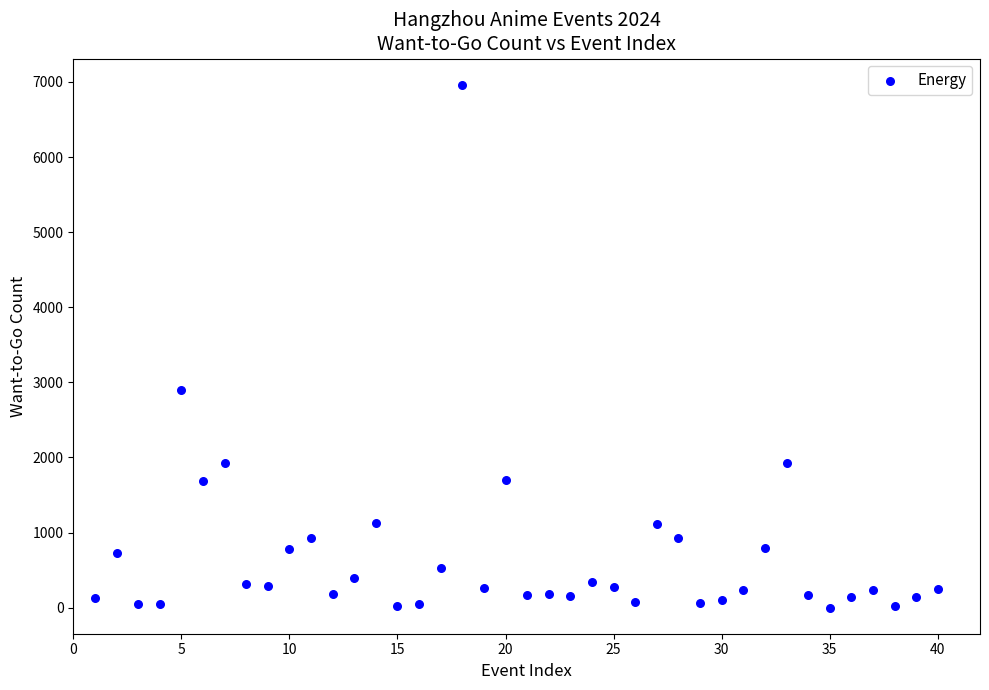

What is the range of X values (max minus min)?

39